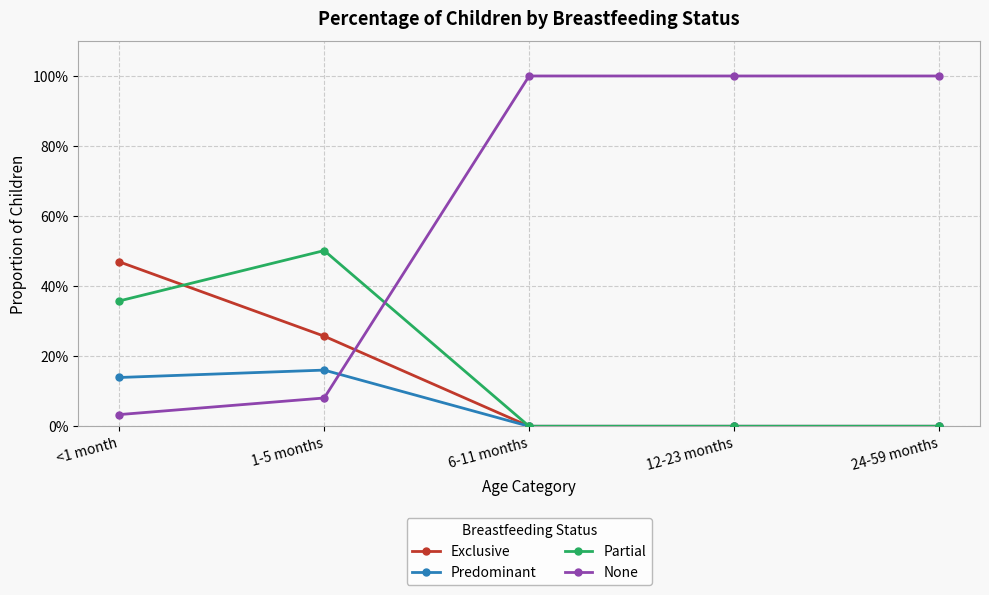

Which series changed the most between 1-5 months and 6-11 months?

None